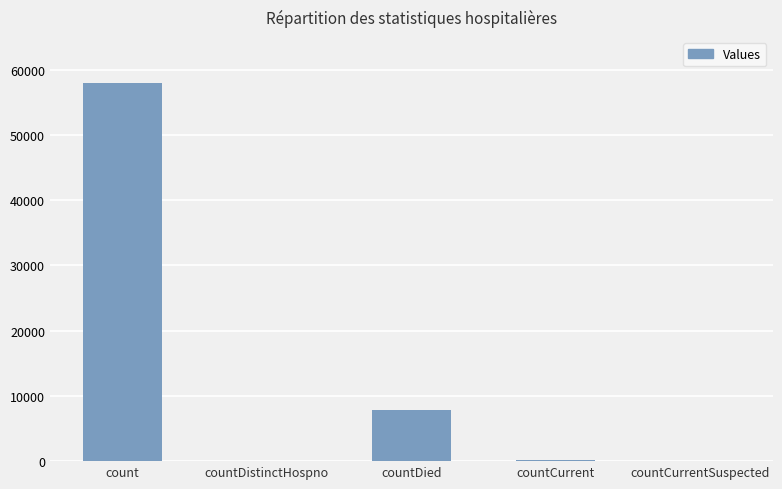

What is the sum of the values at countDistinctHospno and count?

57997